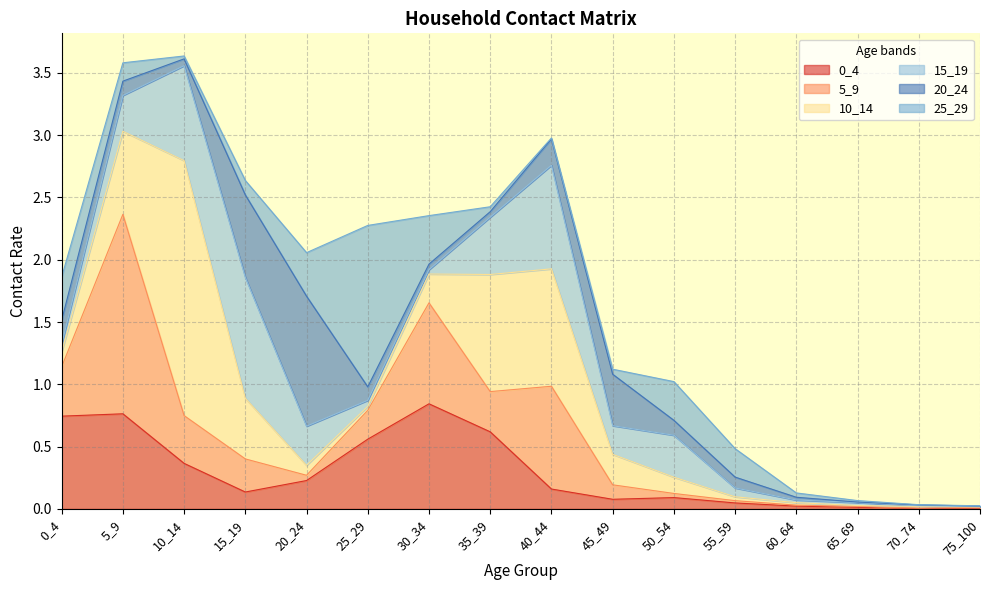

What is the total value across all series at 10_14?

3.6